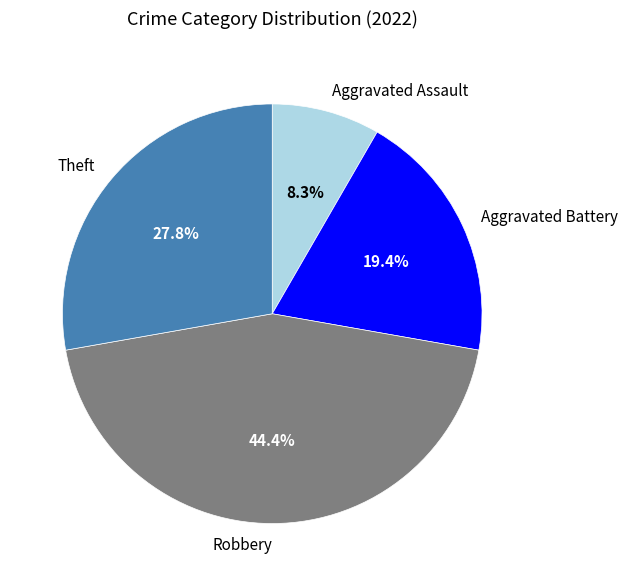

Approximately how many times larger is the value at Aggravated Assault compared to Aggravated Battery?

0.4